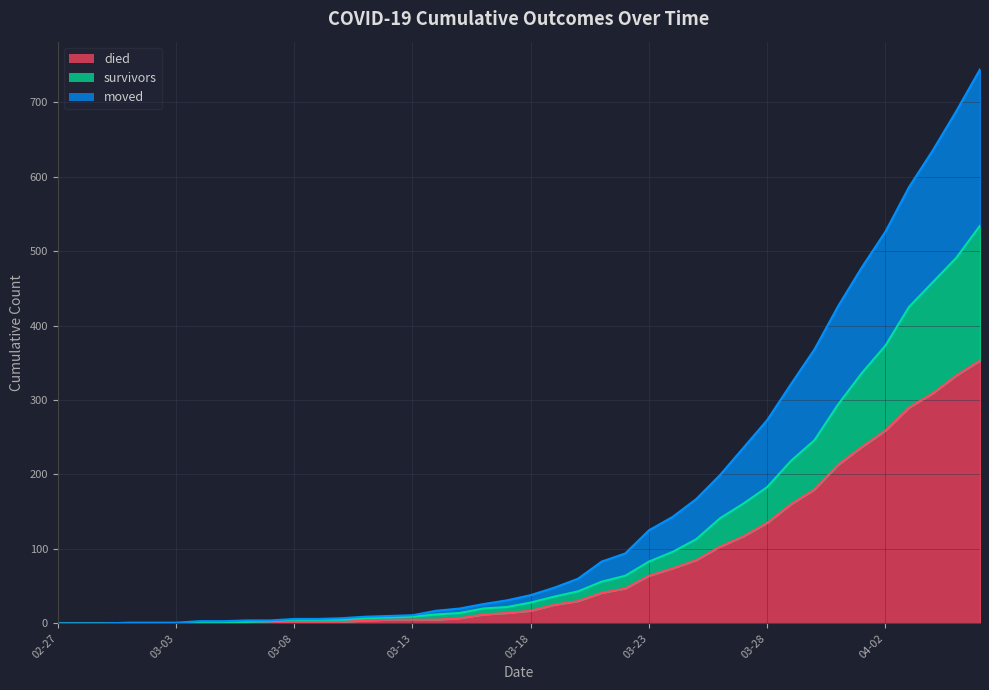

What is the highest value of the died series?

353